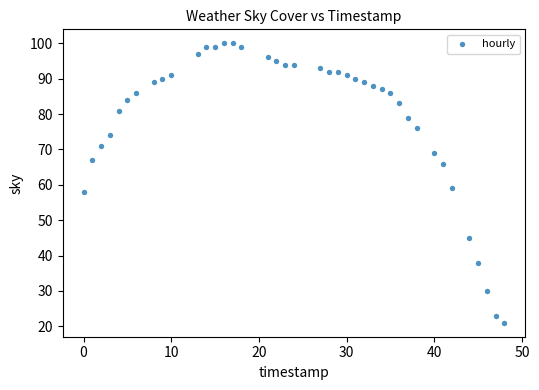

What Y value in the scatter plot is closest to 60?

59